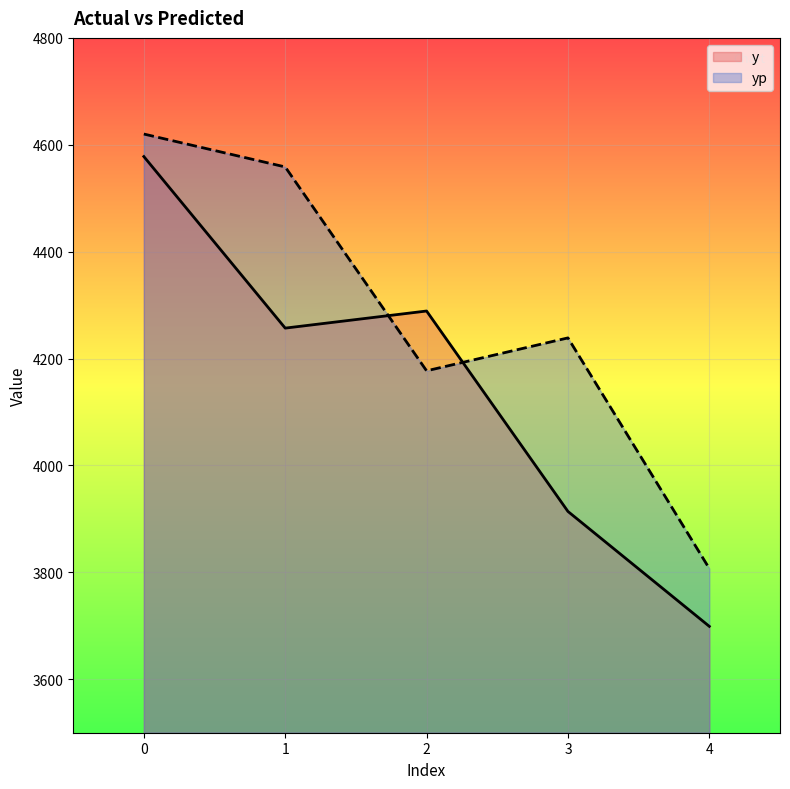

The value of yp at 2 is 6436.7. True or false?

False